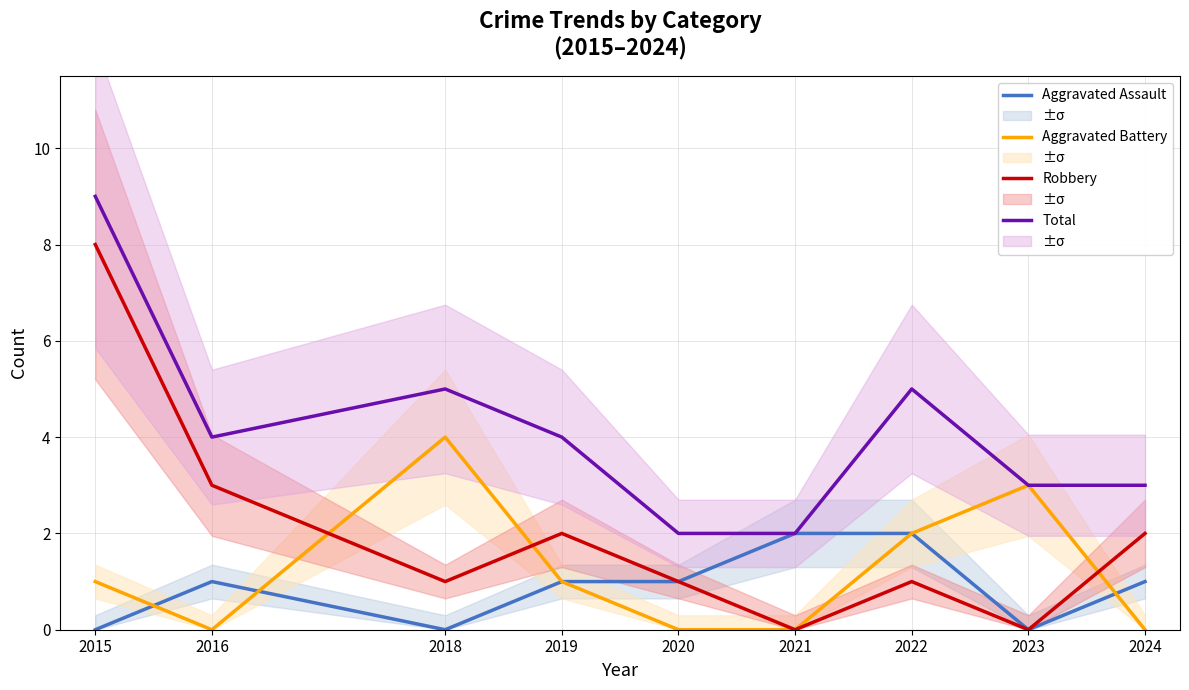

True or false: Aggravated Assault has a value of 3 at 2022.

False